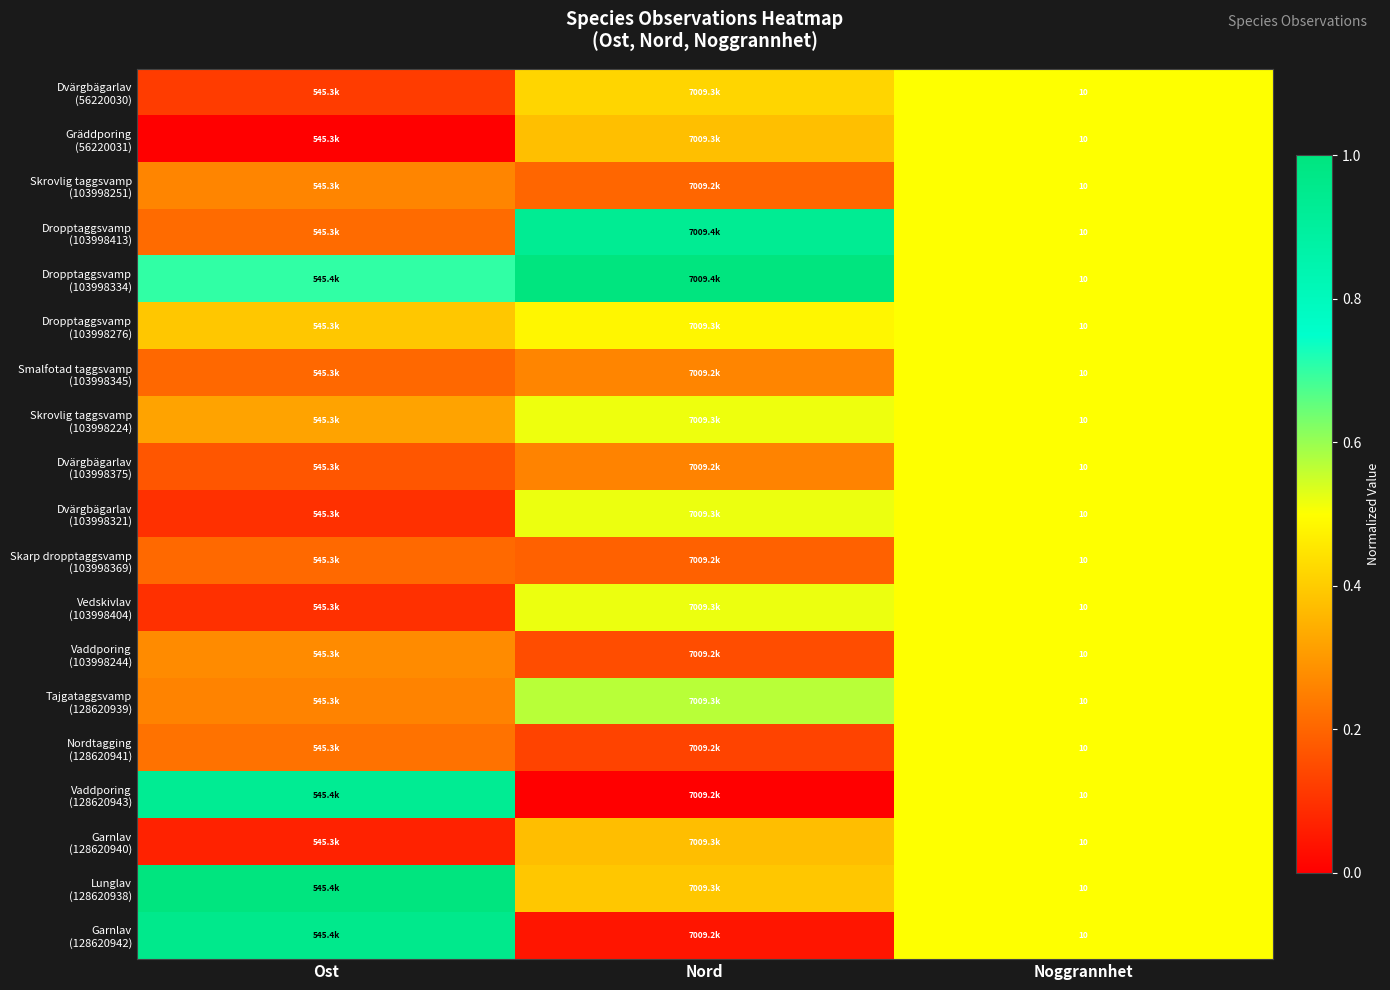

Is it true that Garnlav (128620942) equals 0.5 at Noggrannhet?

True